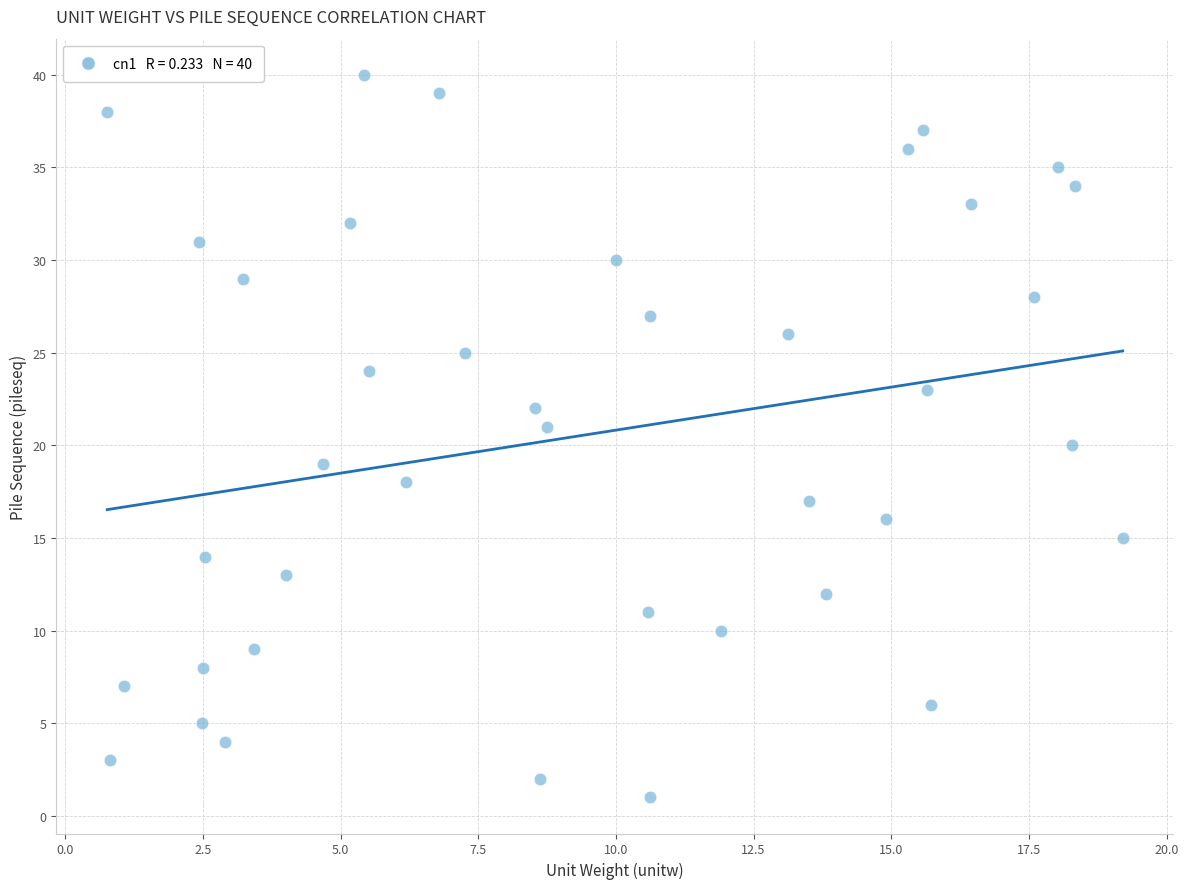

What is the range of Y values (max minus min)?

39